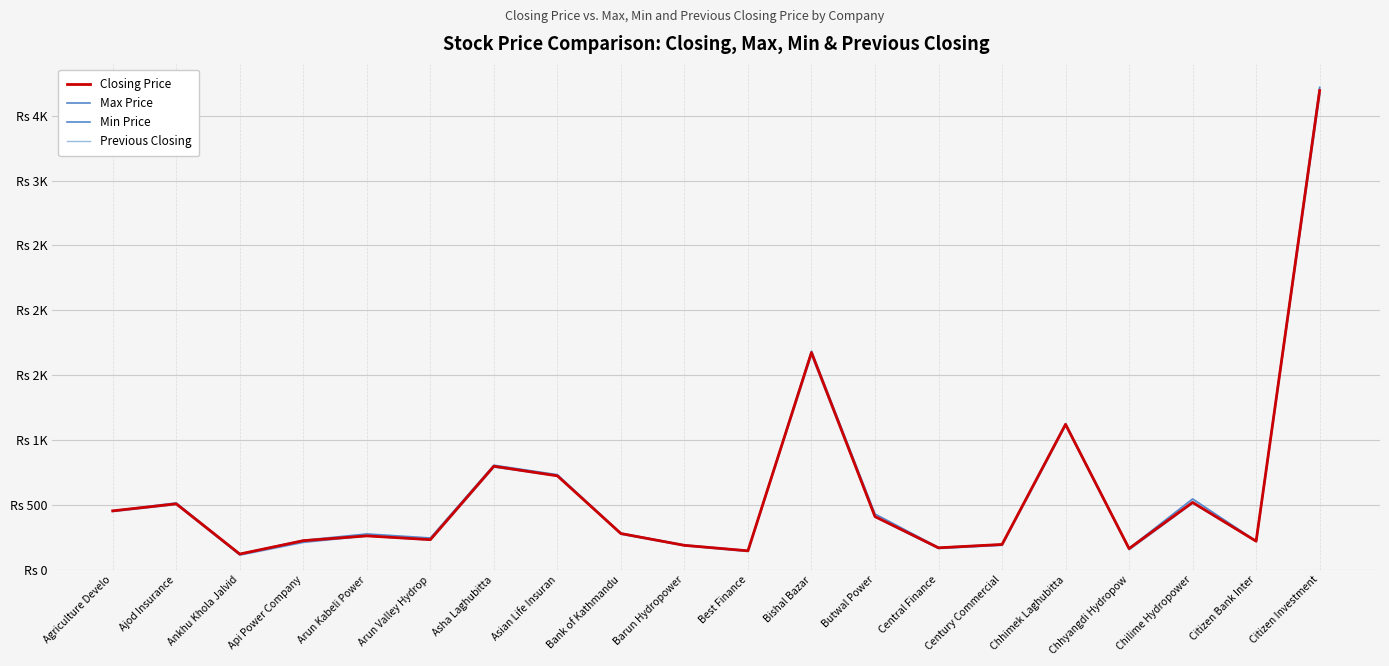

How many values in the Closing Price series are below 279?

10